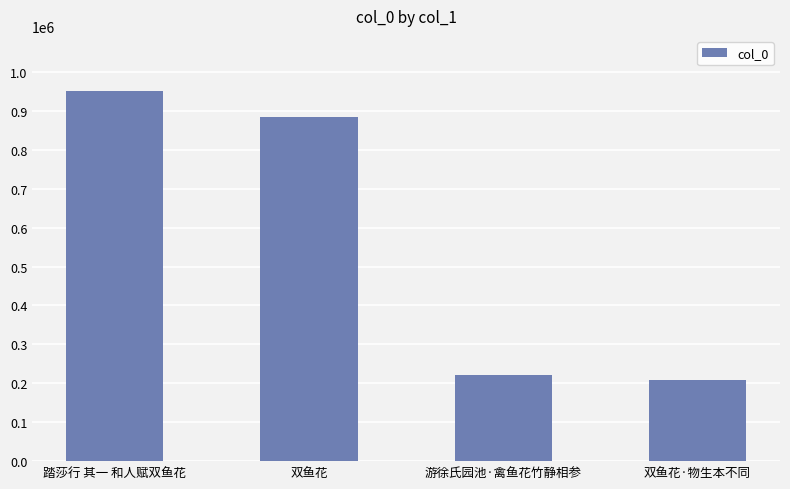

Are the bars grouped side by side (vs. stacked)?

No